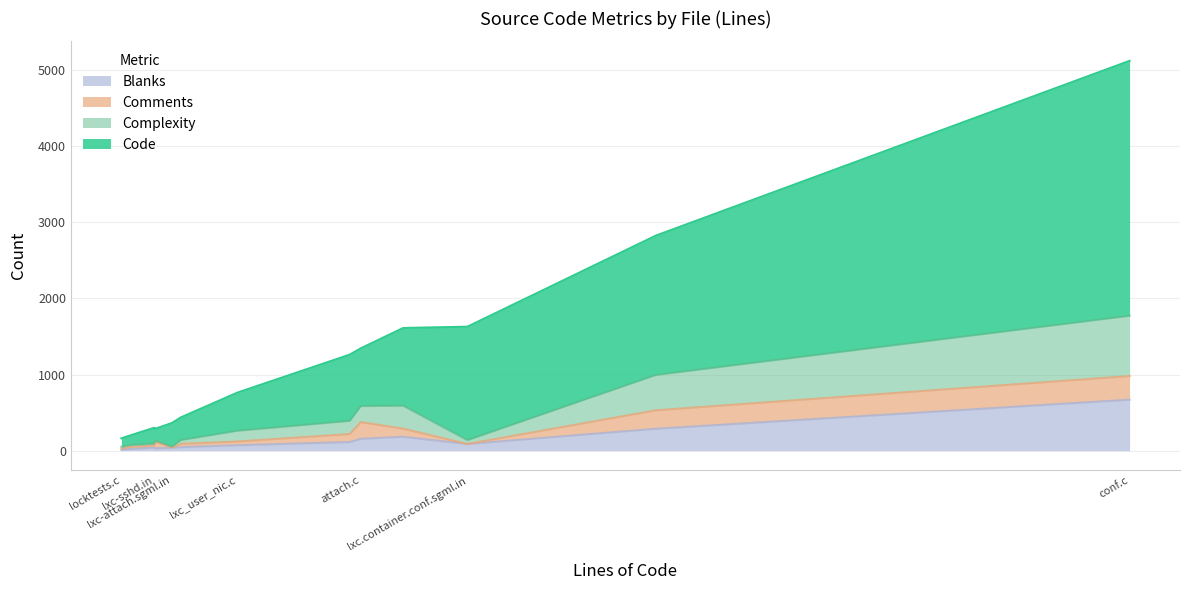

At how many categories does at least one series exceed 42?

13